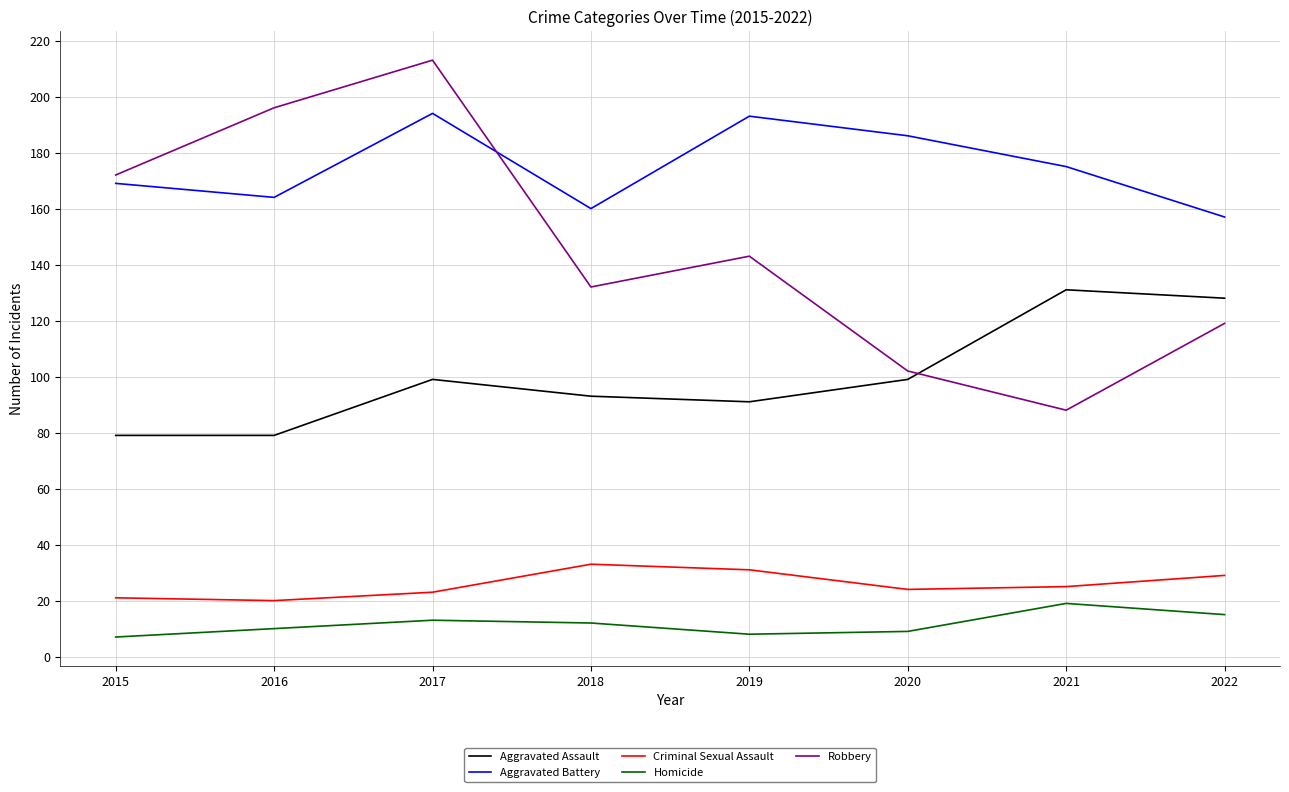

What is the spread (max minus min) of values at 2018?

148